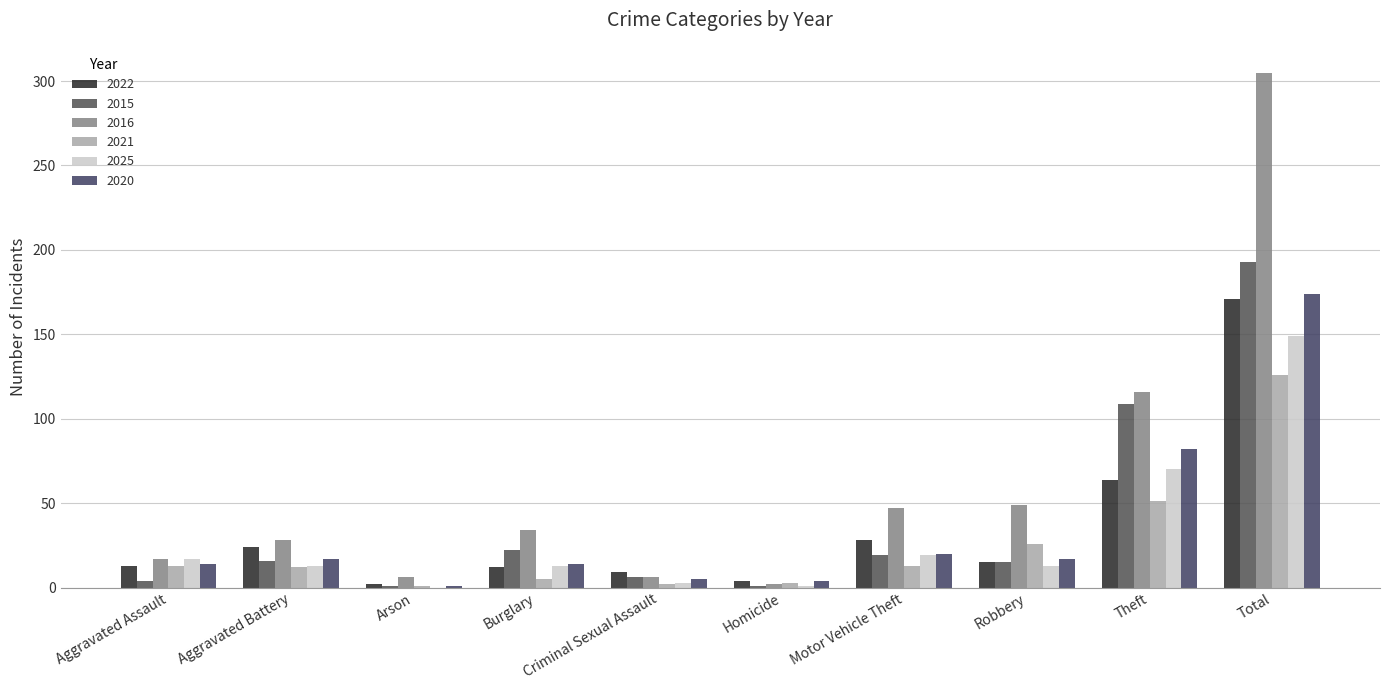

What position from the left is Burglary?

4